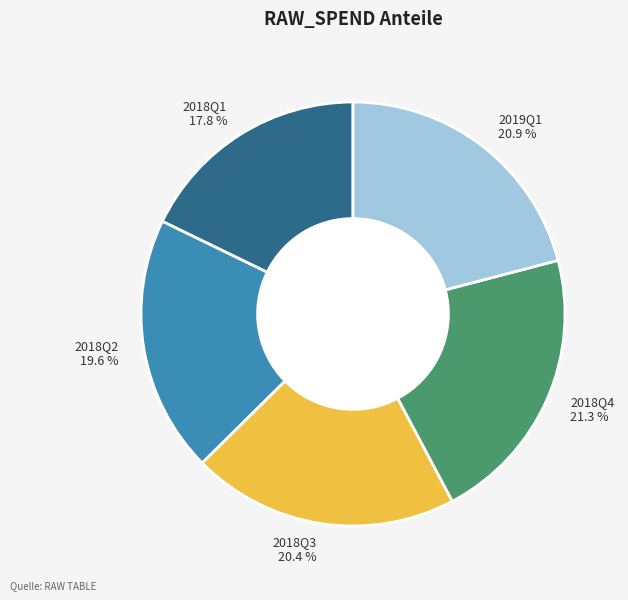

What is the smallest slice in the pie chart?

2018Q1